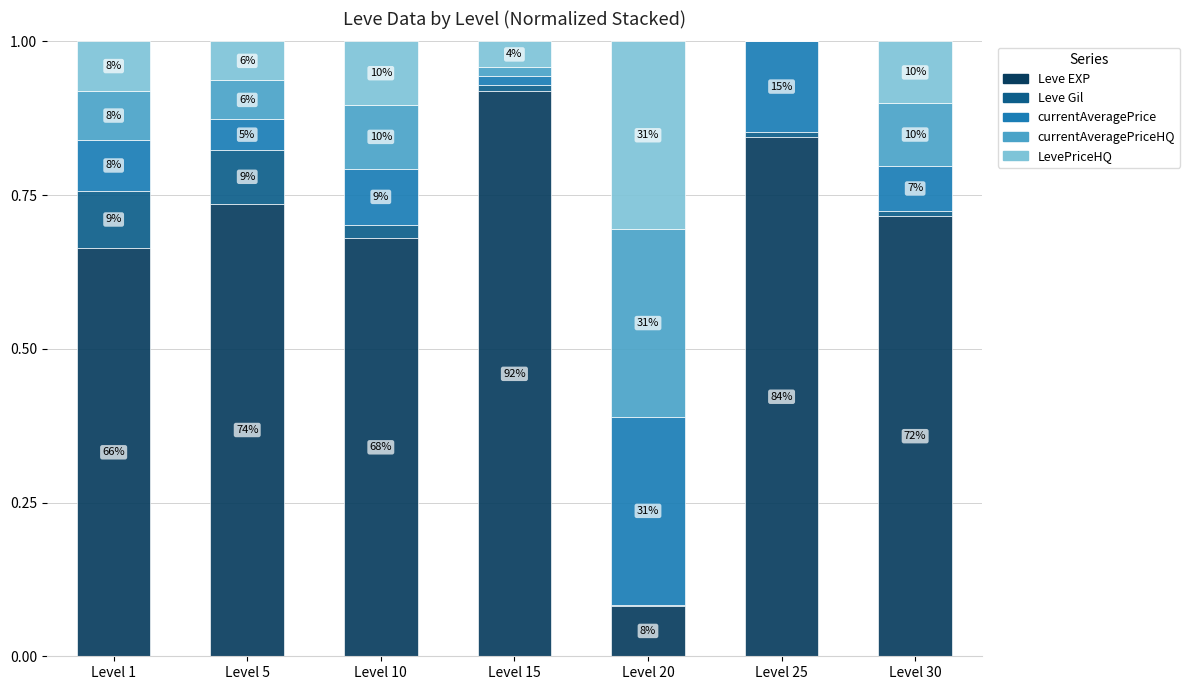

What is the difference between the second highest and second lowest values in the currentAveragePriceHQ series?

0.1